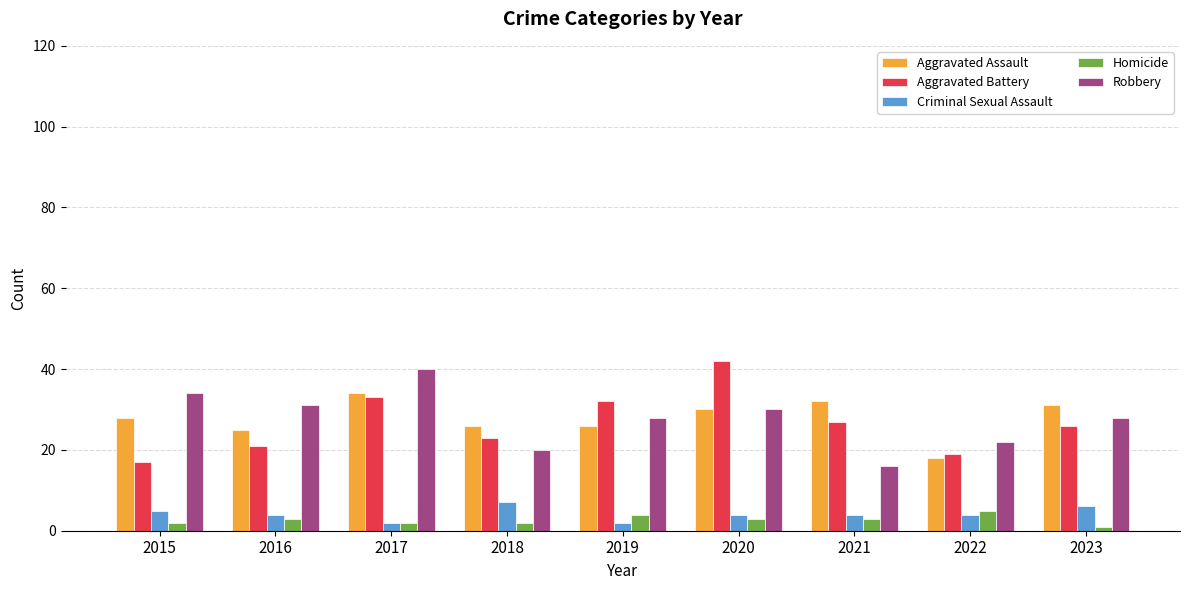

What is the maximum value for Aggravated Assault?

34